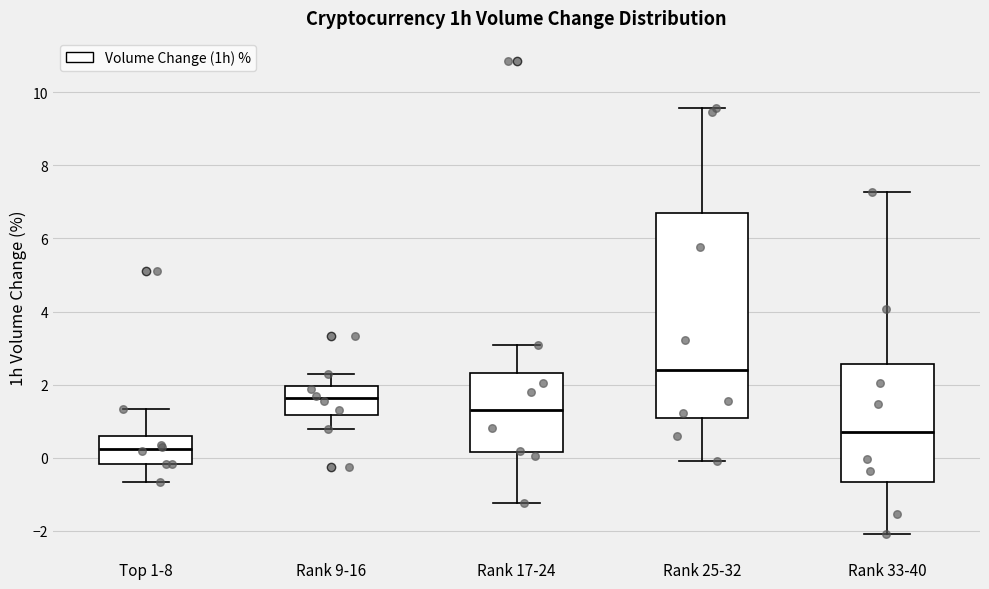

Reading left to right, read every box against the y-axis: the position of its median line, the range the box covers, and the ends of its whiskers. The values are not printed on the chart, so give them approximately, as read against the axis.

Top 1-8: median 0.2, box -0.2 to 0.6, whiskers -0.6 to 1.4
Rank 9-16: median 1.6, box 1.2 to 2.0, whiskers 0.8 to 2.4
Rank 17-24: median 1.4, box 0.2 to 2.4, whiskers -1.2 to 3.0
Rank 25-32: median 2.4, box 1.0 to 6.6, whiskers 0.0 to 9.6
Rank 33-40: median 0.8, box -0.6 to 2.6, whiskers -2.0 to 7.2